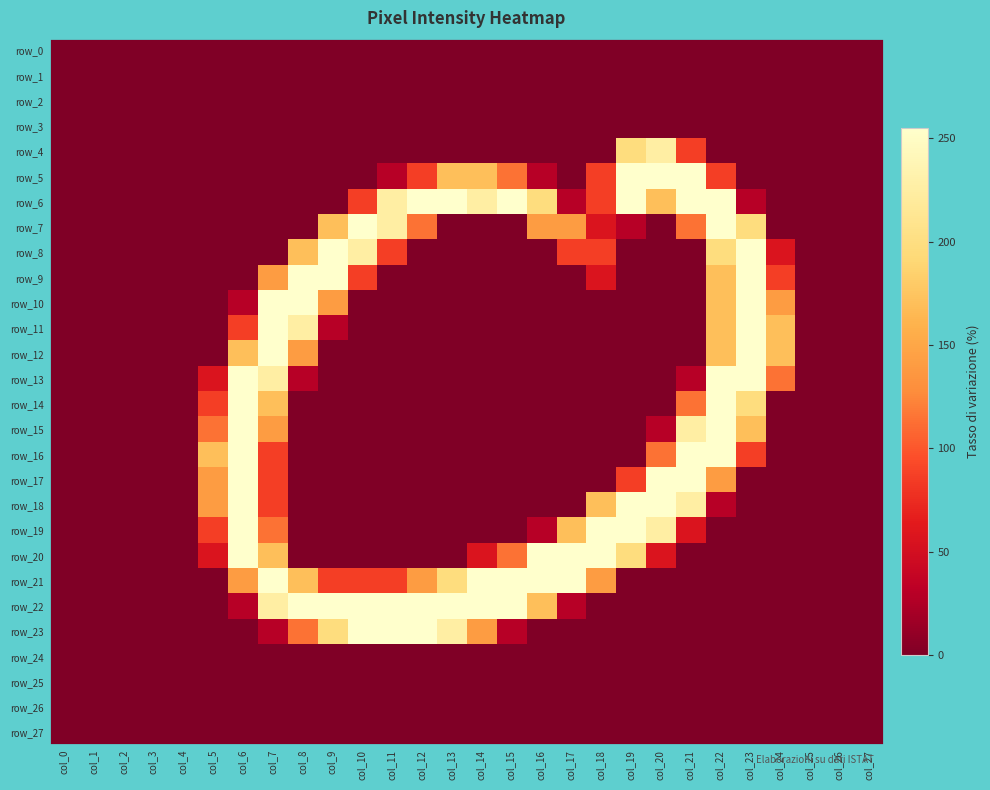

Is the value of row_0 at col_15 greater than the value of row_19 at col_23?

No